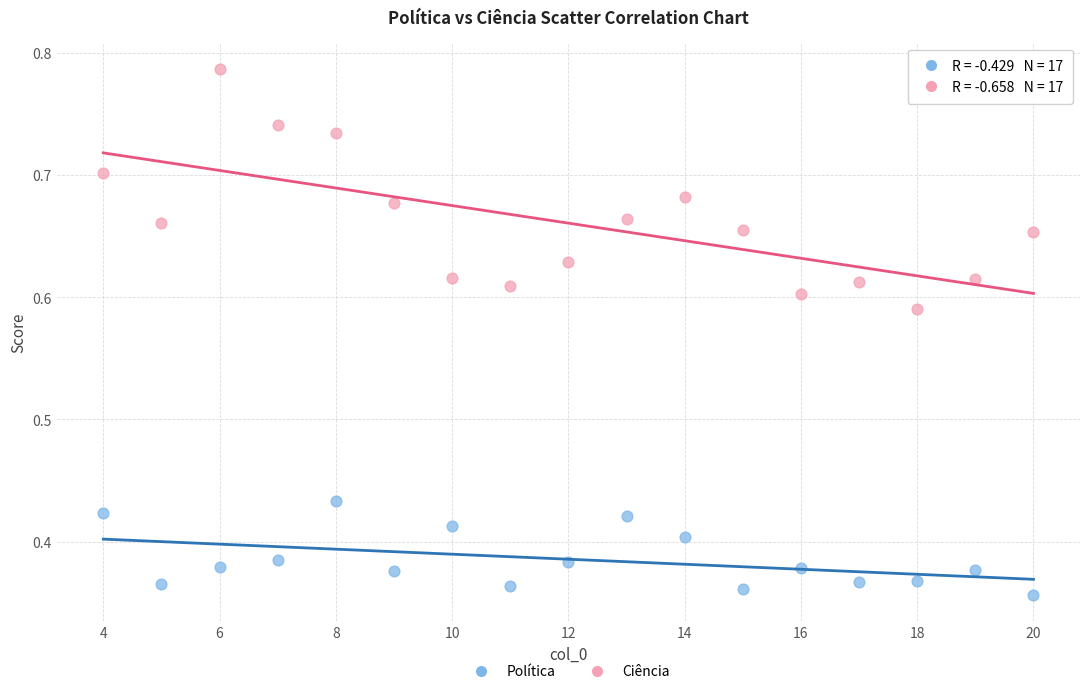

Which series contains the lowest Y value?

Política